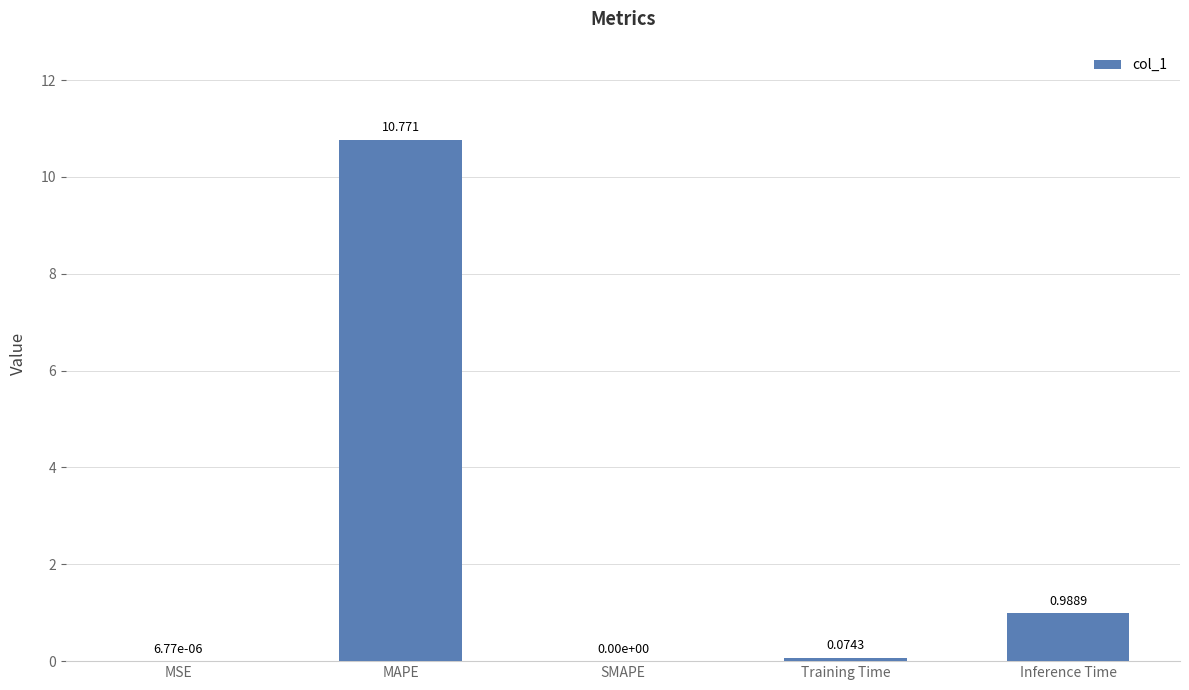

Which has a higher value, MAPE or Inference Time?

MAPE